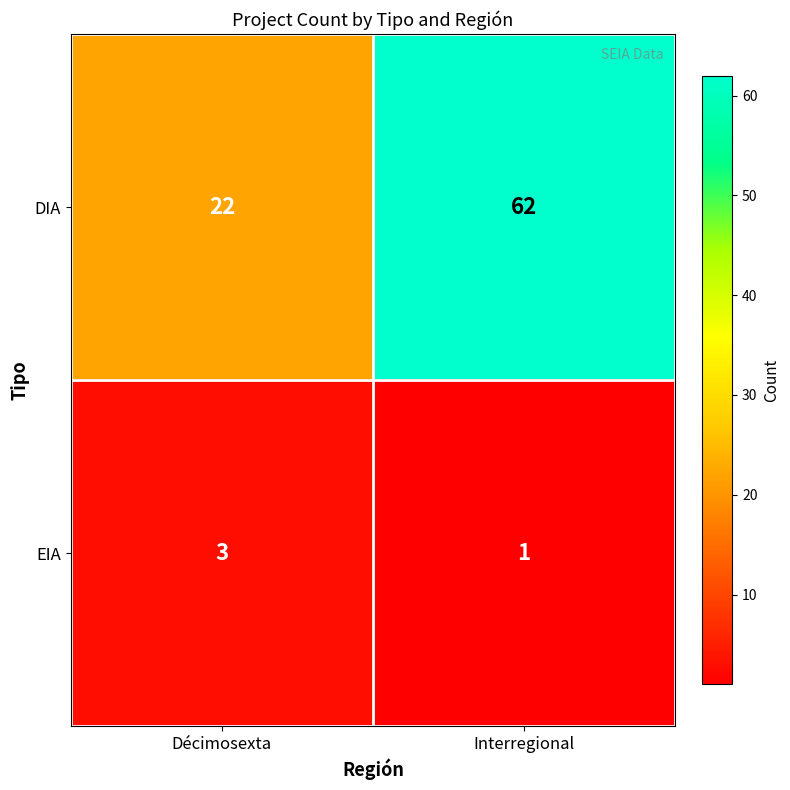

Which label corresponds to the smallest value in the chart?

Interregional